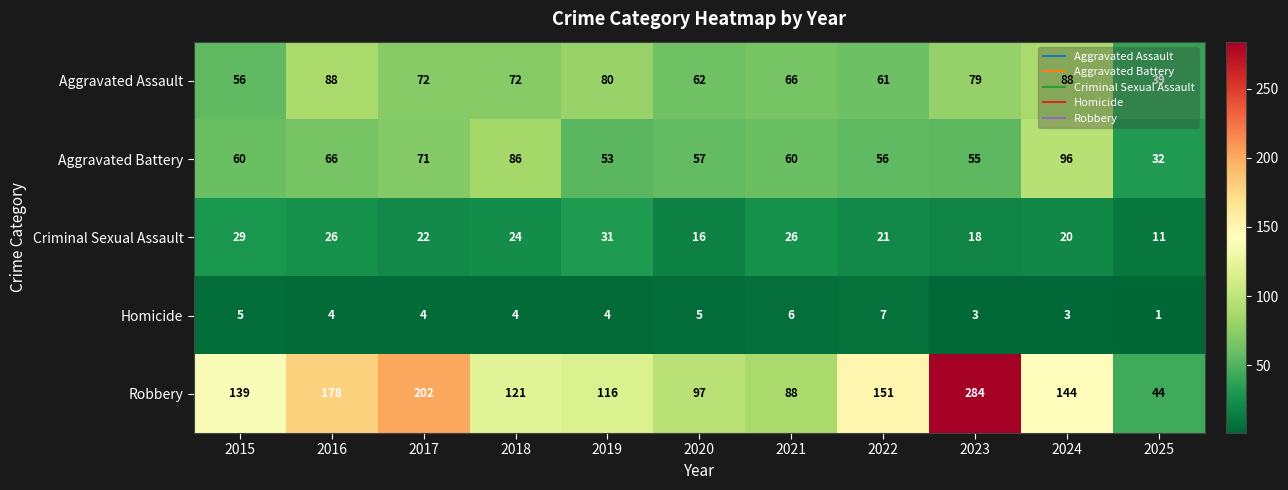

Is the value of Robbery at 2017 greater than the value of Criminal Sexual Assault at 2017?

Yes